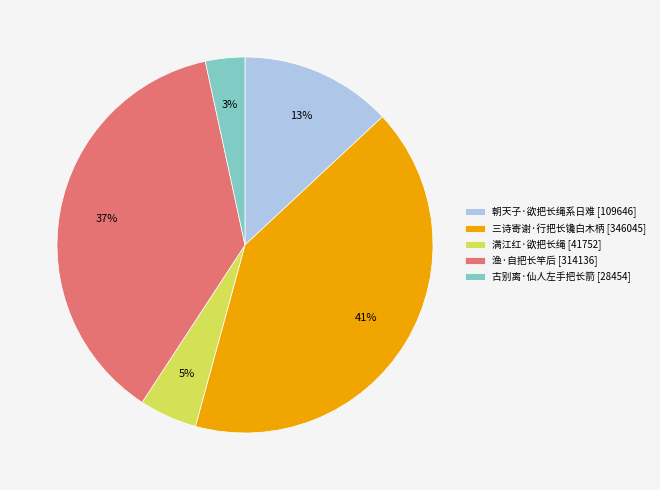

Is there a majority slice in this chart?

No